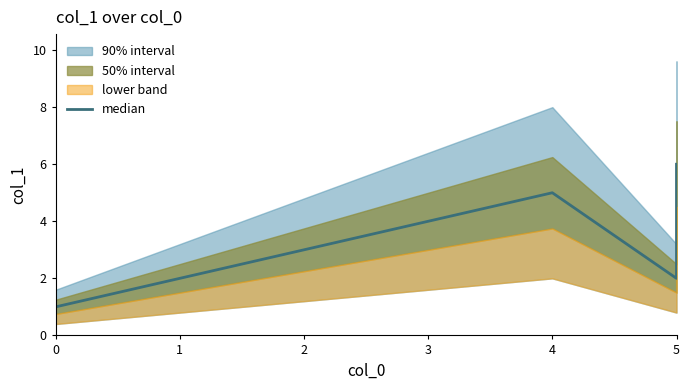

Is this an area chart (filled region under the line)?

No